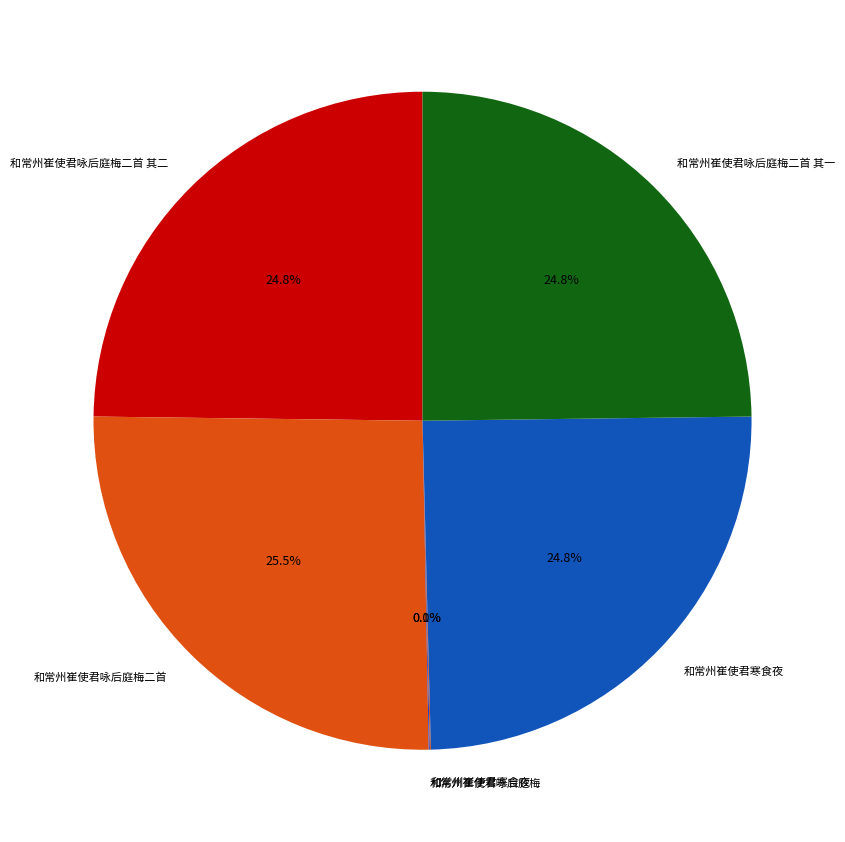

Rank the categories by value from lowest to highest.

和常州崔使君寒食夜, 和常州崔使君咏后庭梅, 和常州崔使君咏后庭梅二首 其一, 和常州崔使君咏后庭梅二首 其二, 和常州崔使君寒食夜, 和常州崔使君咏后庭梅二首